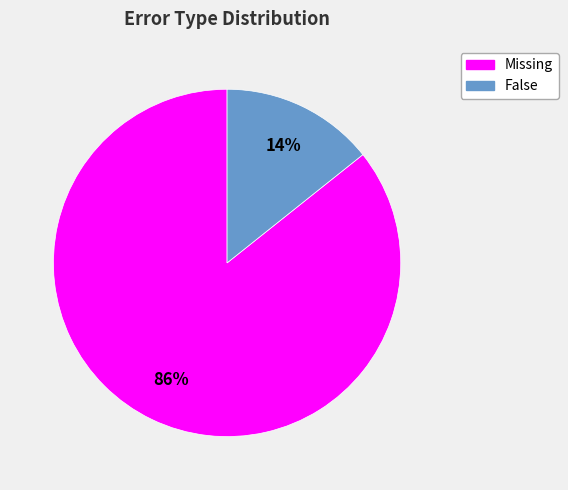

What percentage is the False slice, to the nearest percent?

14%